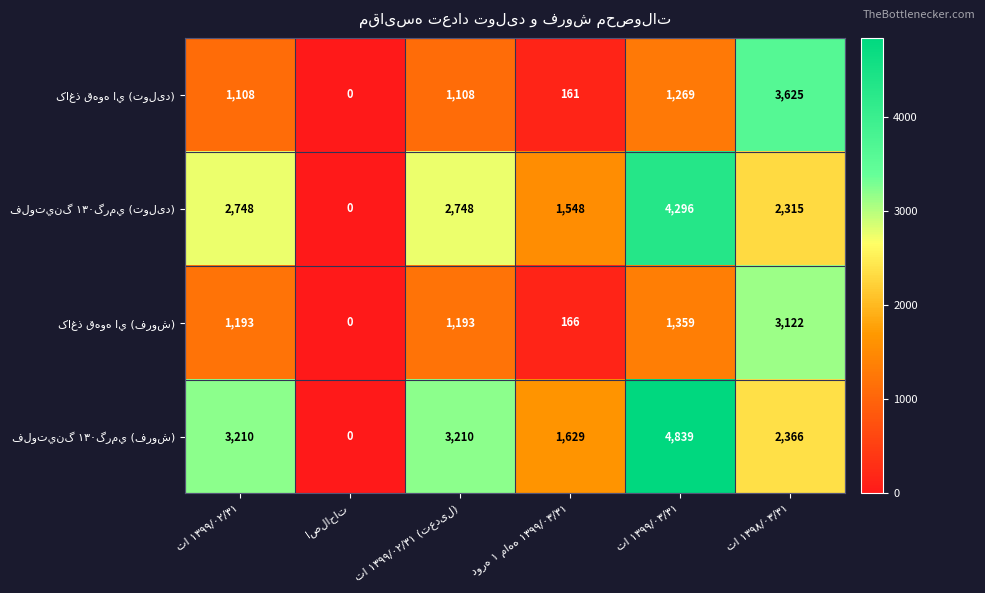

What is the maximum value shown in the chart?

4839